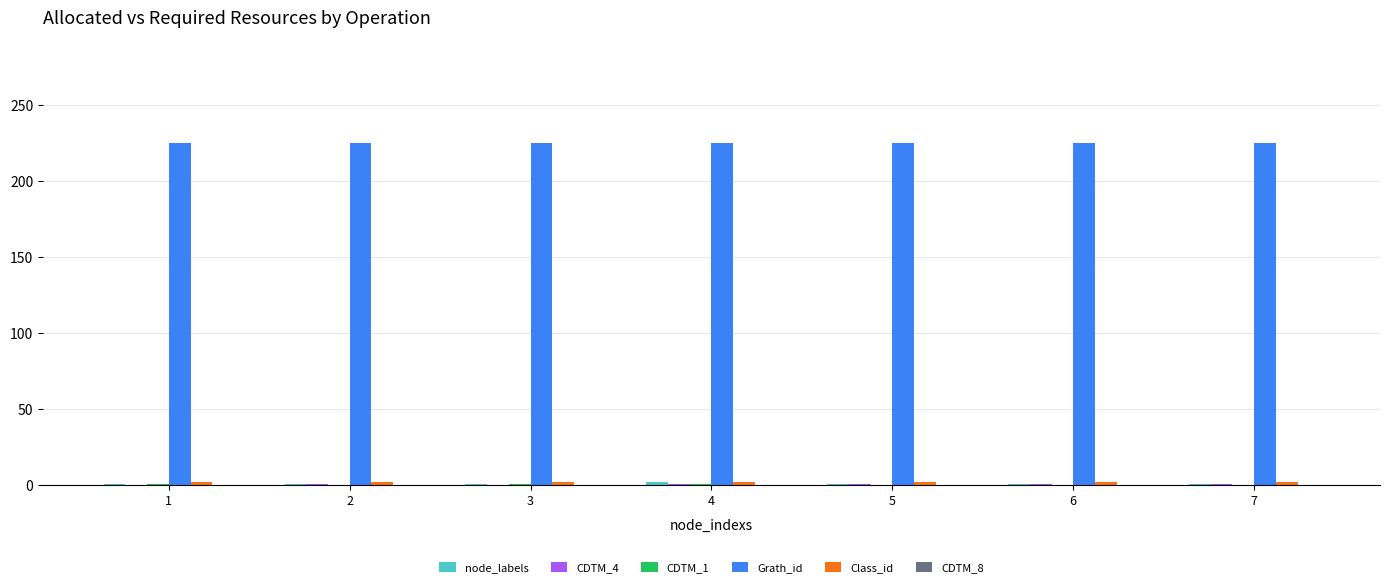

What is the greatest value displayed?

225